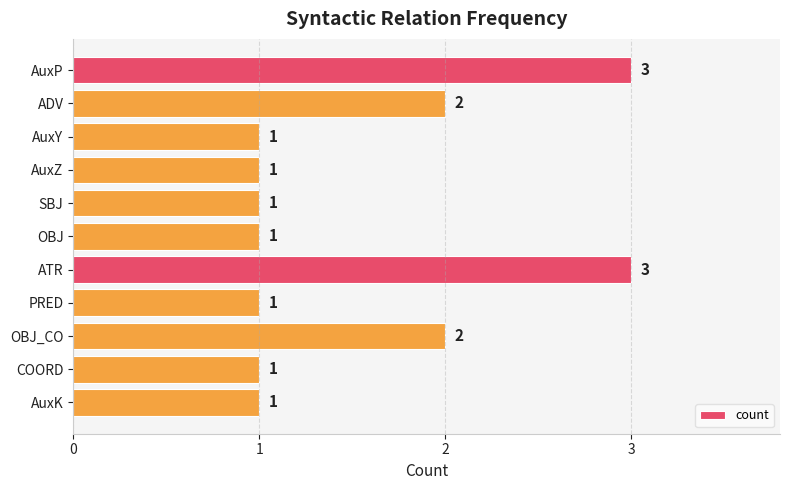

Reading top to bottom, extract all data points from this chart.

3	2	1	1	1	1	3	1	2	1	1